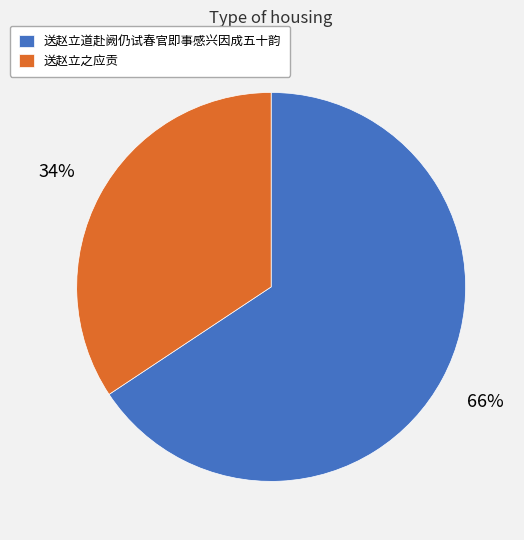

Is it true that 送赵立道赴阙仍试春官即事感兴因成五十韵 is 66% of the pie?

True